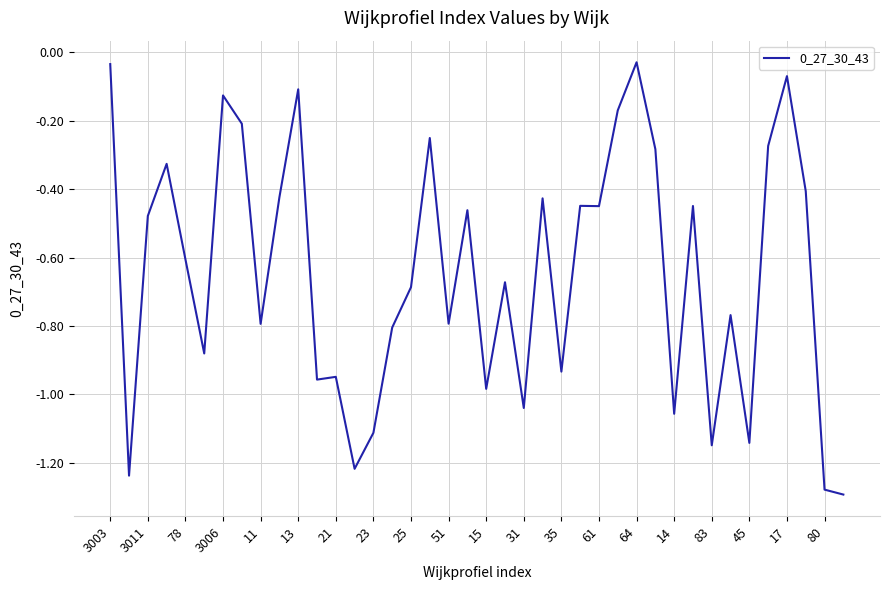

Does the chart have visible grid lines?

Yes